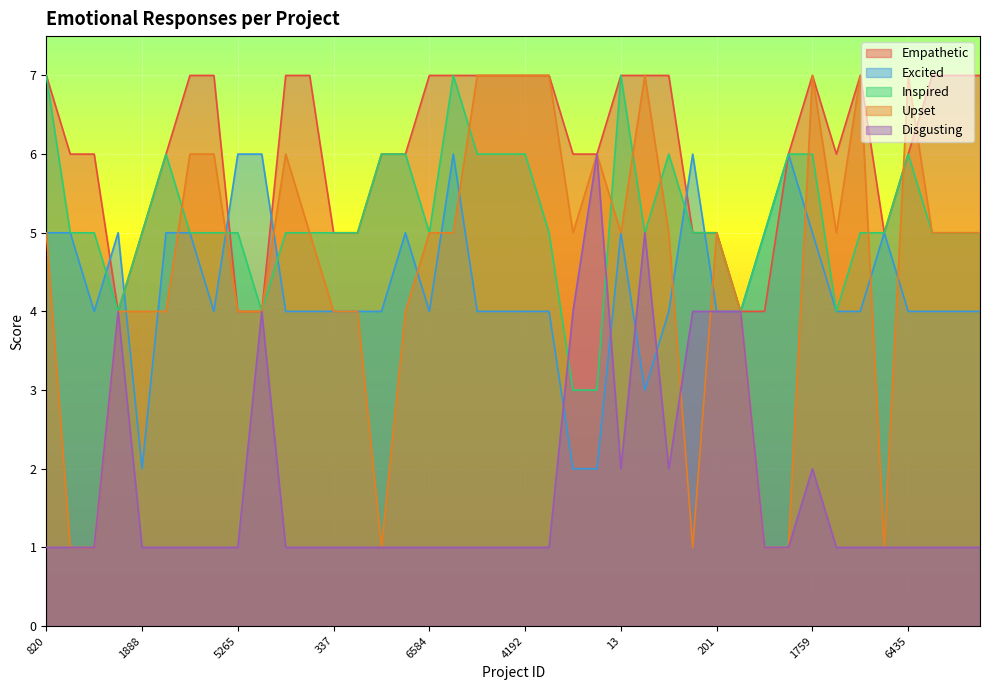

At which category is the sum across all series the highest?

3570